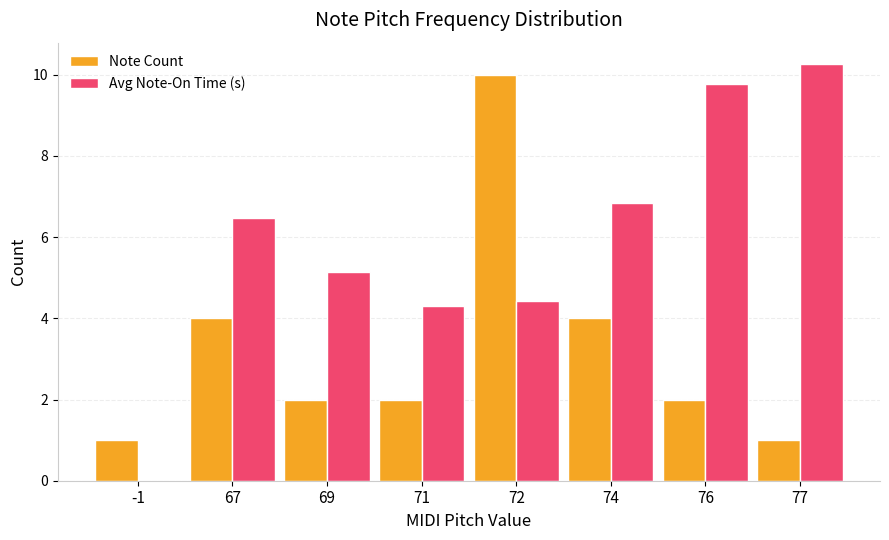

Reading left to right, what are all the values shown in this chart?

Note Count: 1.0	4.0	2.0	2.0	10.0	4.0	2.0	1.0
Avg Note-On Time (s): 0.0	6.5	5.1	4.3	4.4	6.8	9.8	10.3